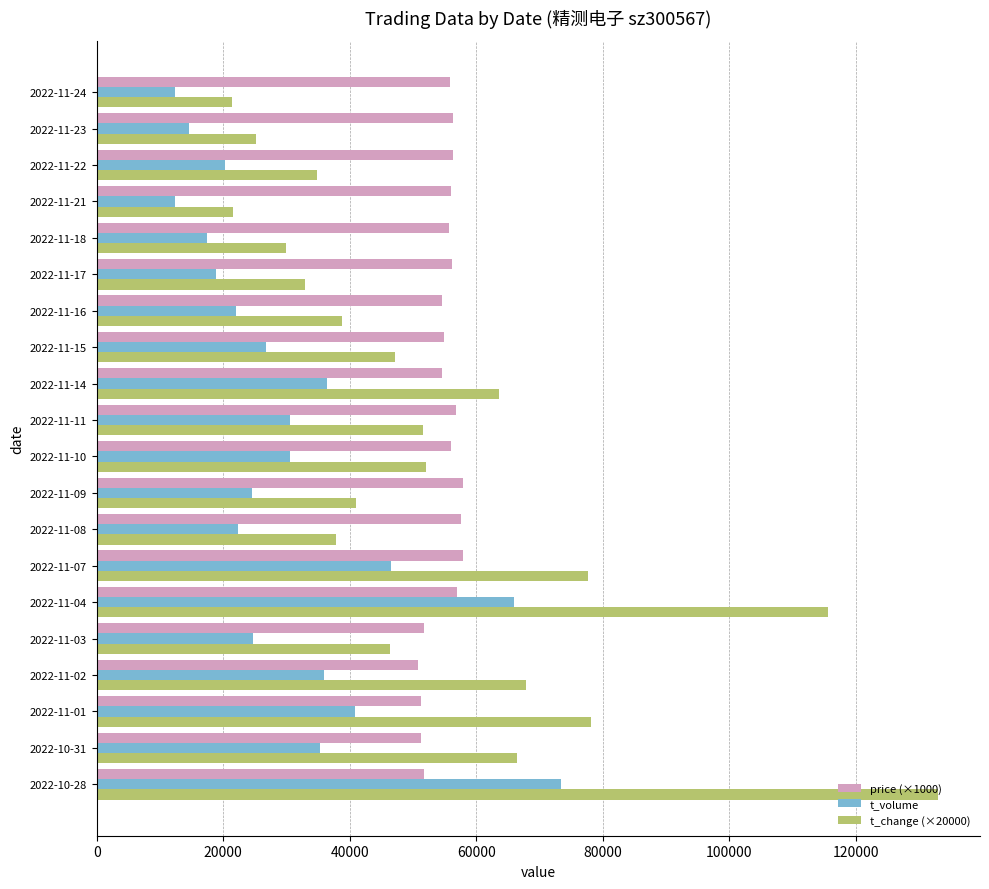

List the series in order of their peak value, highest first.

t_change (×20000), t_volume, price (×1000)